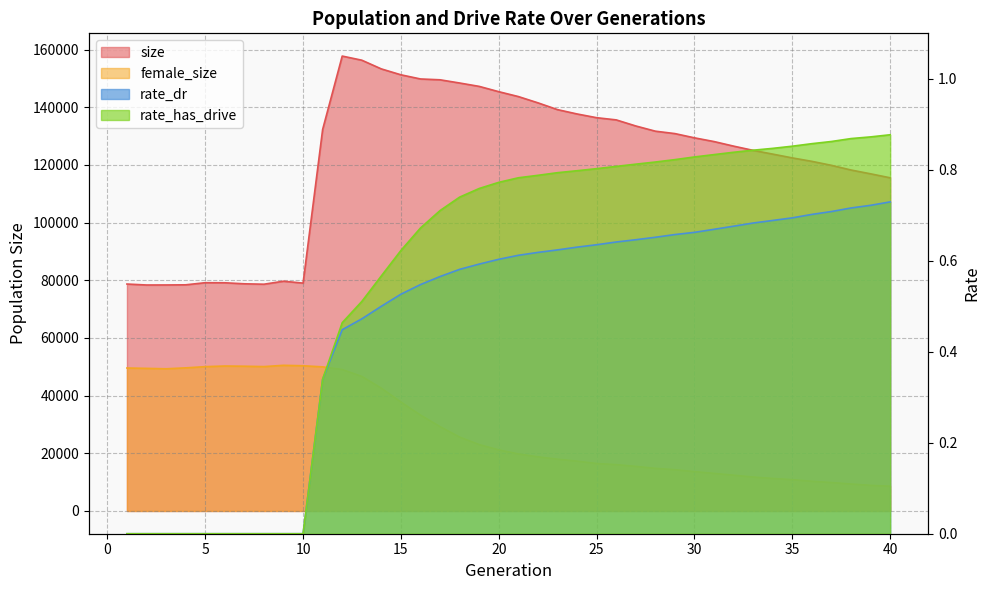

Which series has the widest spread of values?

size